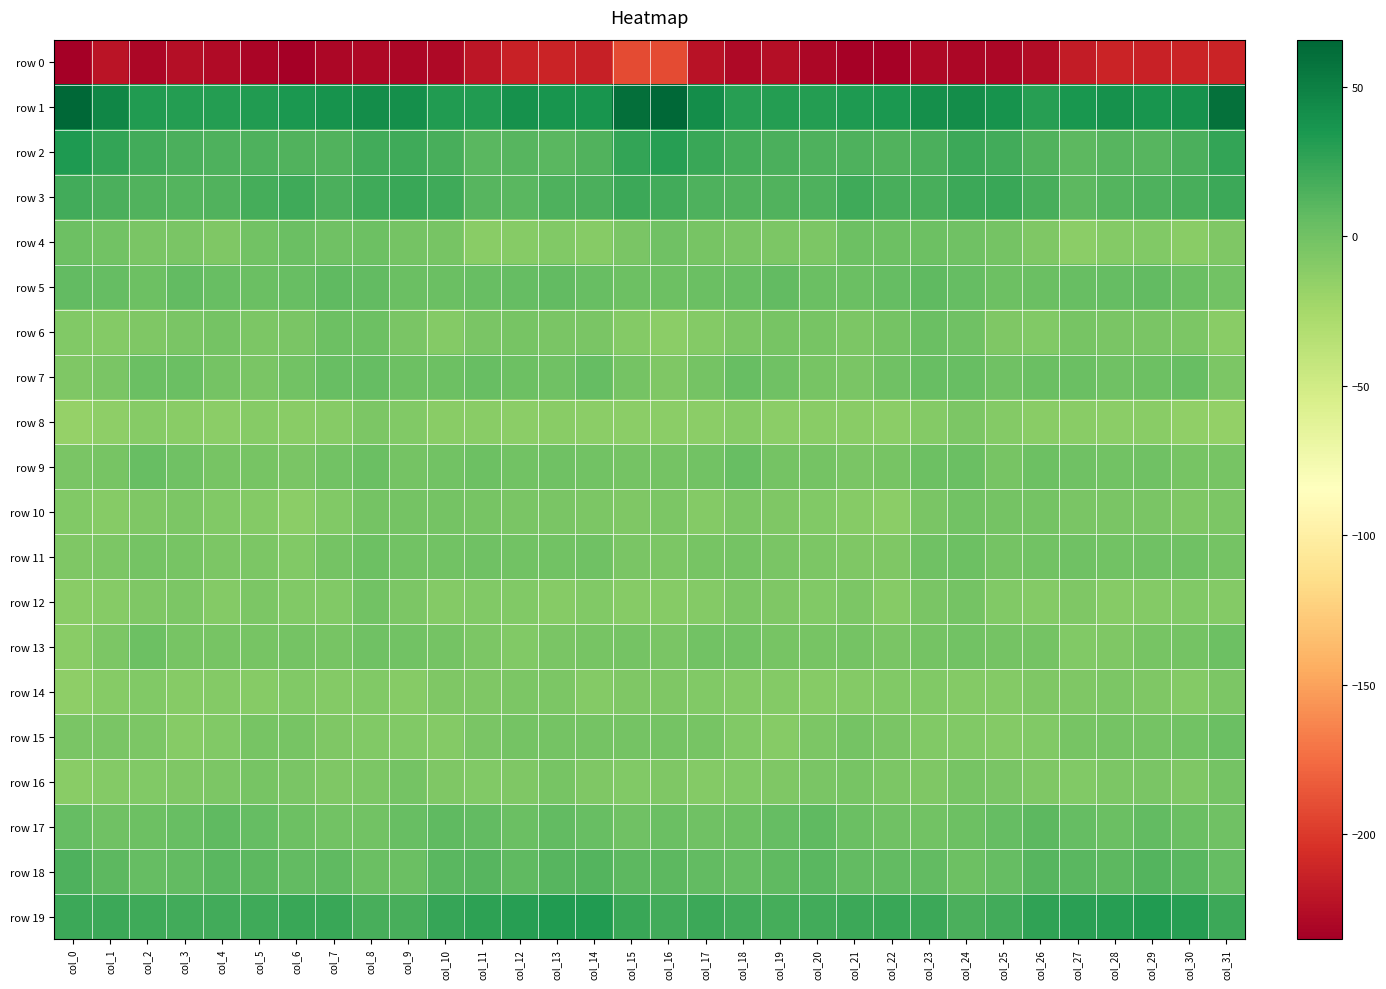

What is the total value across all series at col_15?

-117.7